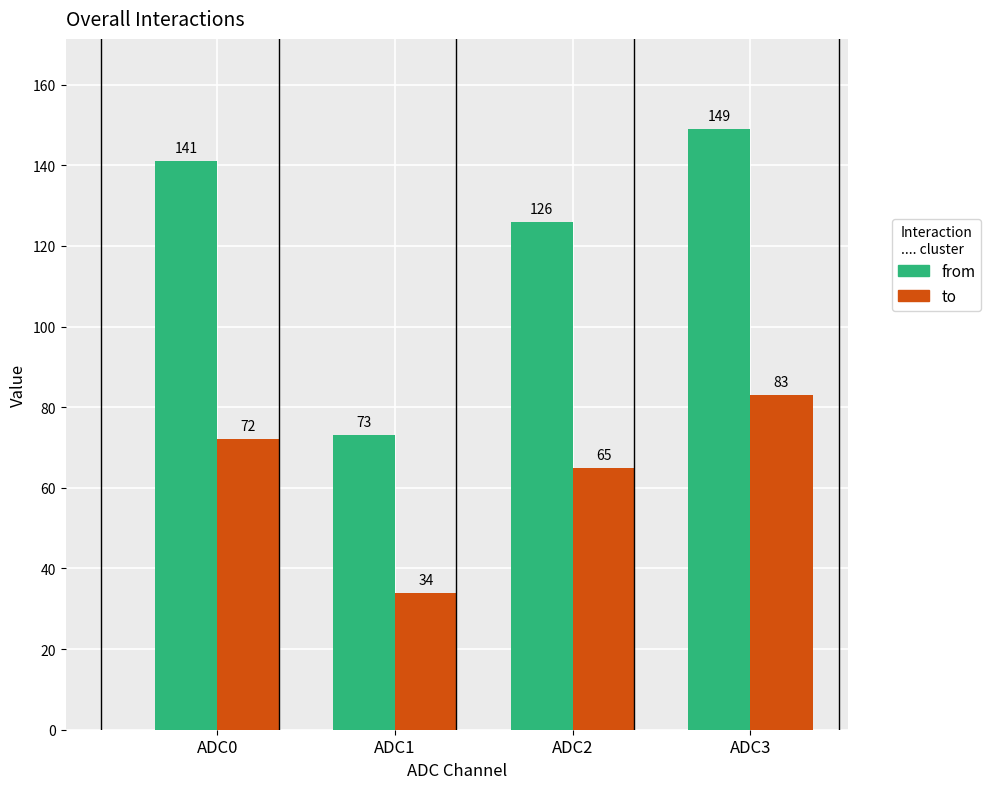

What is the difference between the from values at ADC0 and ADC1?

68